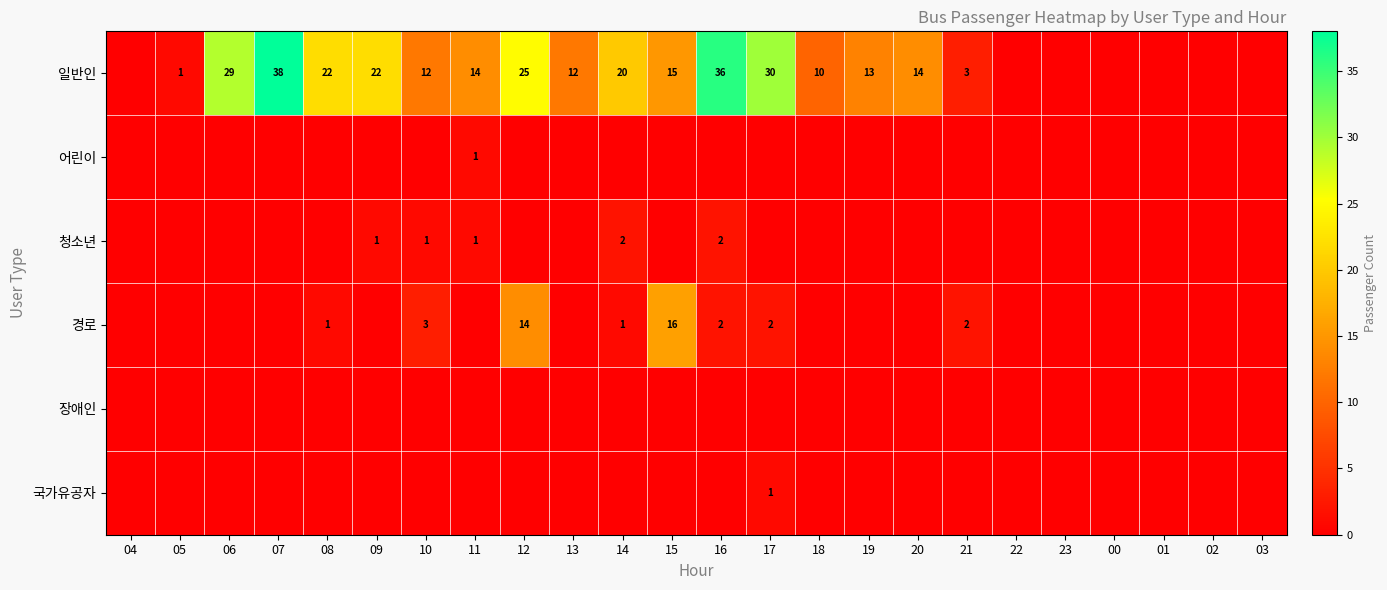

True or false: 청소년 has a value of 1 at 09.

True